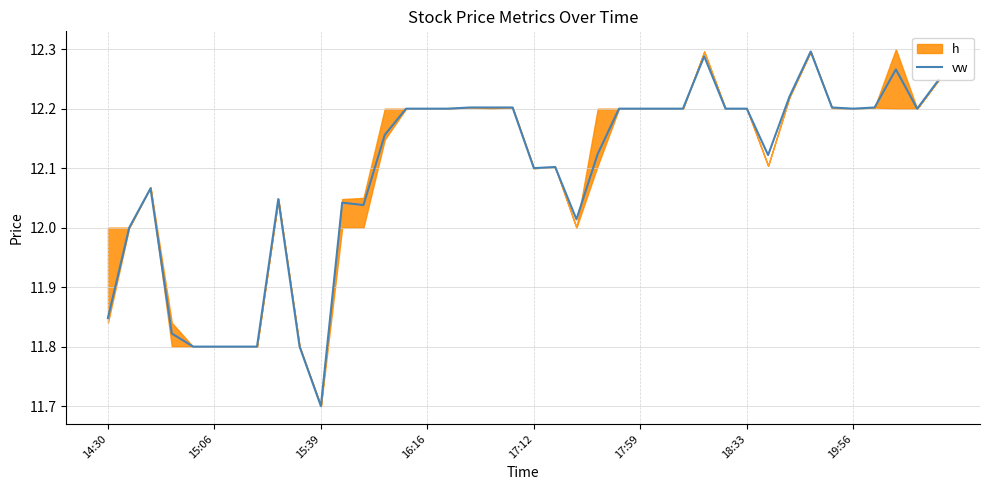

What is the value of the 11th point from the left?

11.7